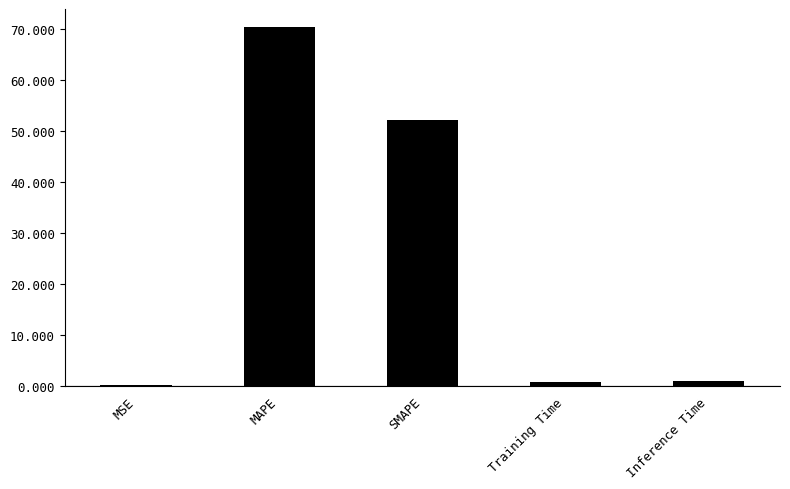

What is the sum of all values?

124.2